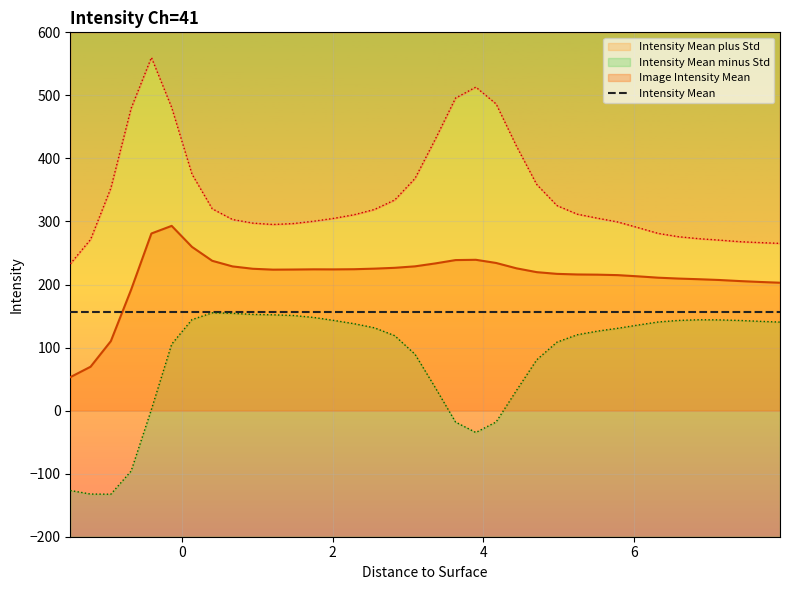

Count the number of data series in this chart.

3